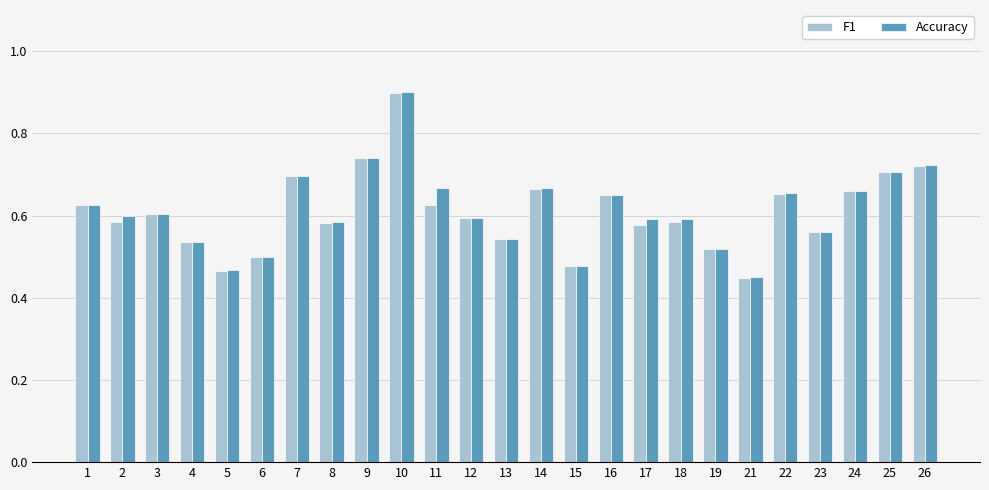

What is the sum of the F1 values at 19 and 4?

1.1